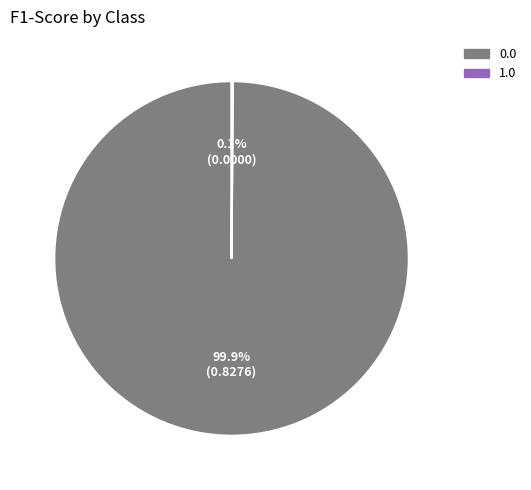

Is there any slice that represents more than half of the pie?

Yes